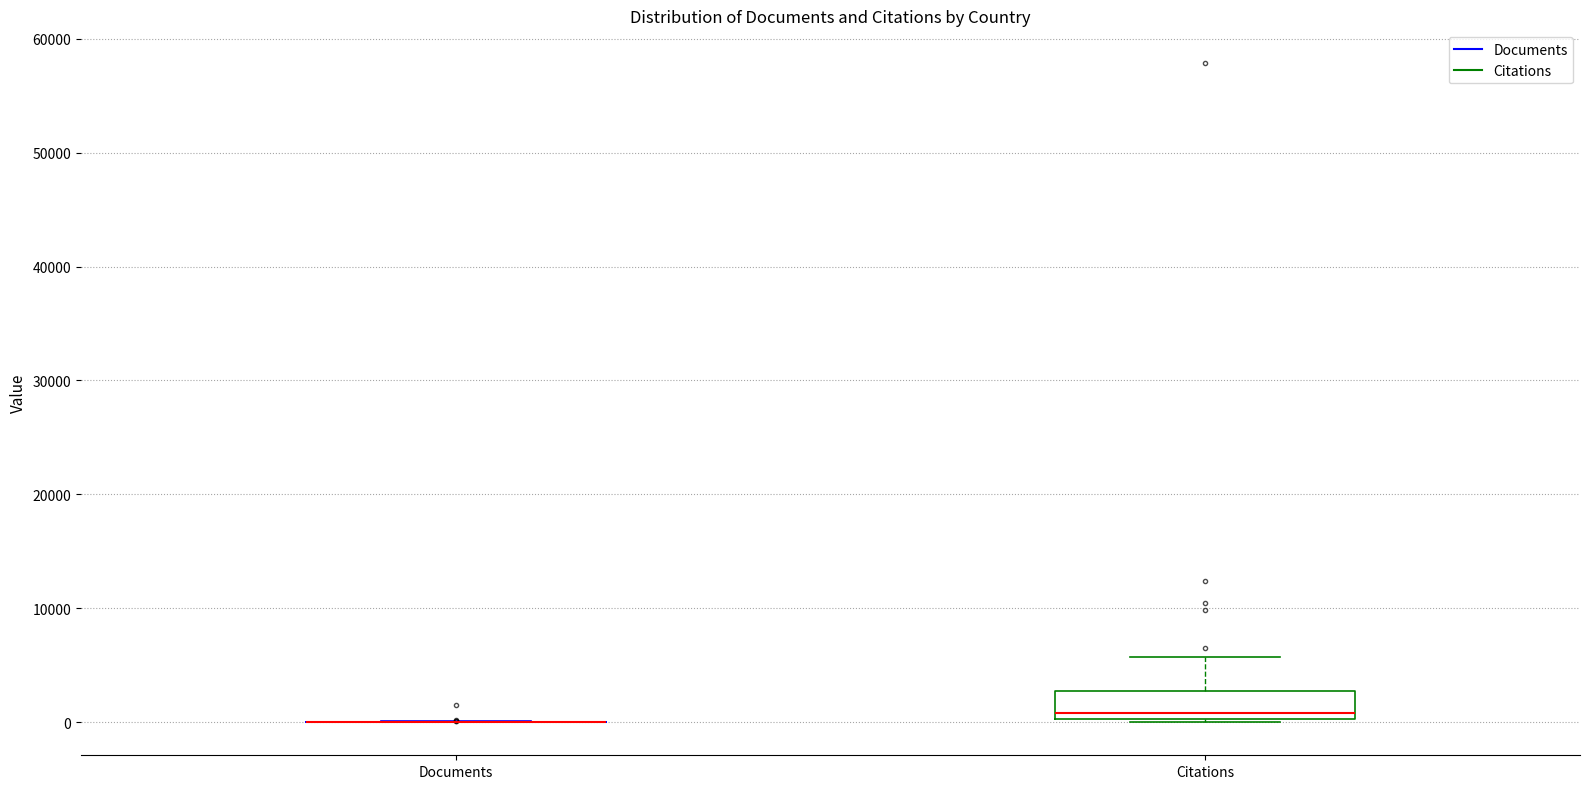

Reading left to right, transcribe this box plot: for each box, give where its median line is, the range the box spans, and where its two whiskers end, as read against the y-axis. The values are not printed on the chart, so give them approximately, as read against the axis.

Documents: box collapsed to a line at 0, whiskers 0 to 0
Citations: median 1000, box 0 to 3000, whiskers 0 to 6000